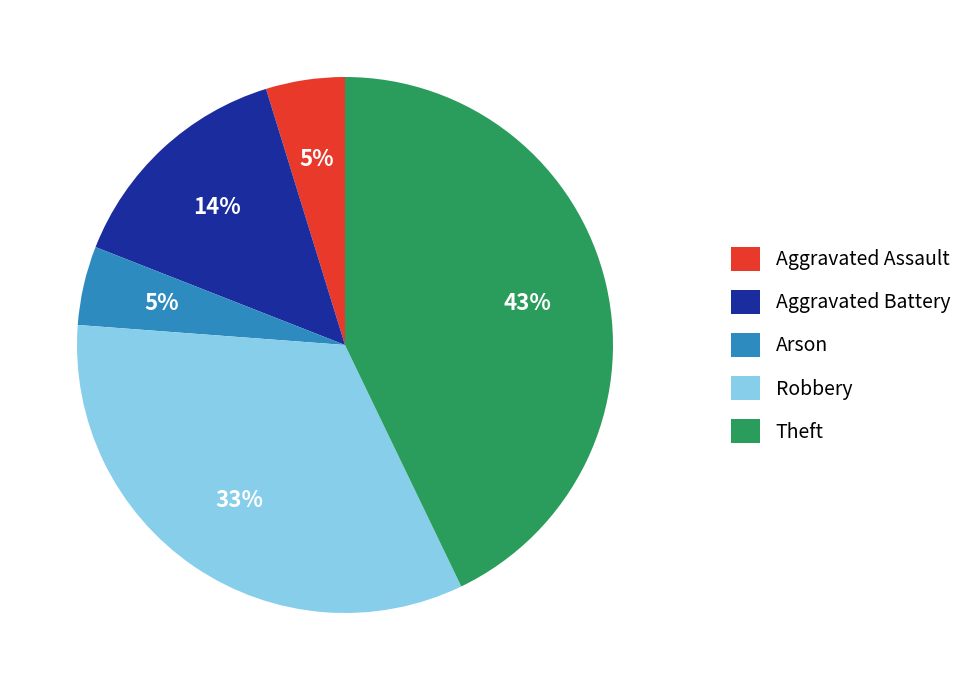

To the nearest percent, what is the difference between the largest and smallest slice percentages?

38%